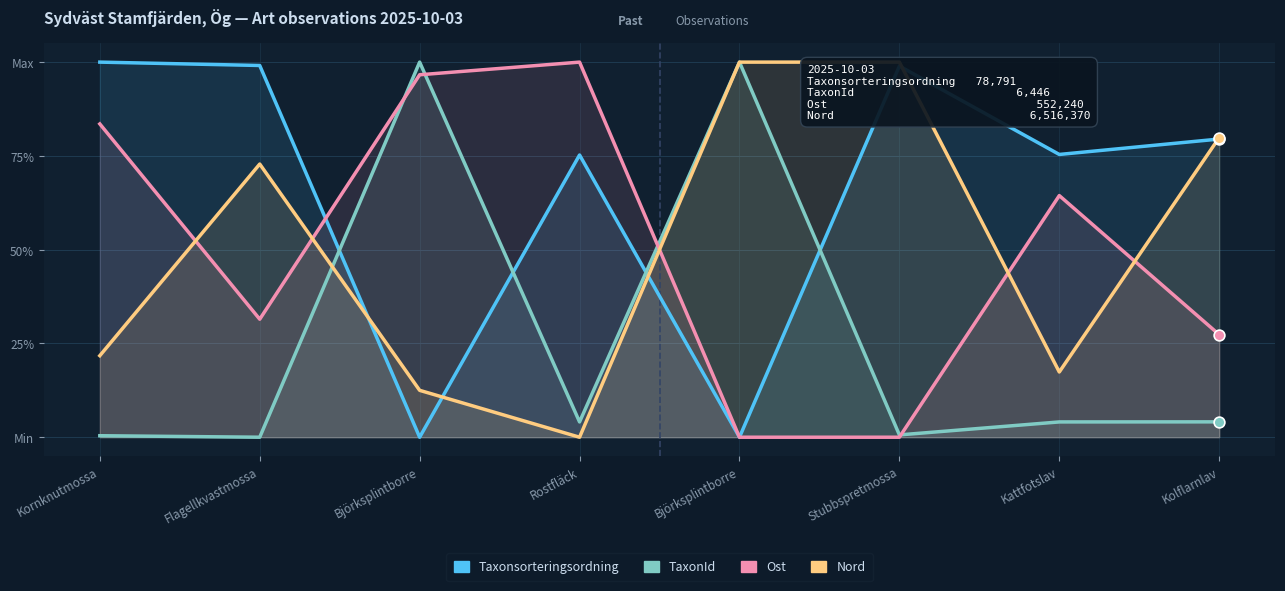

Which series contains the lowest Y value?

Taxonsorteringsordning